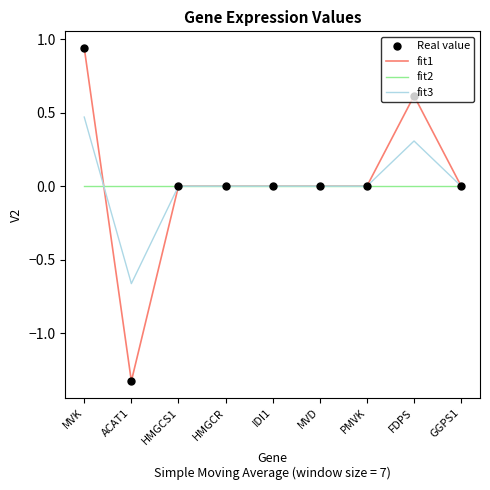

Which series has the largest range (max minus min)?

fit1